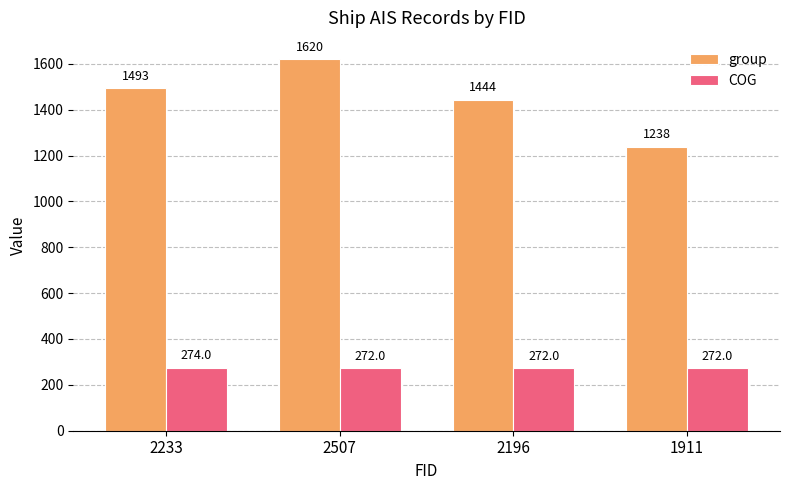

Is it true that COG equals 272 at 1911?

True